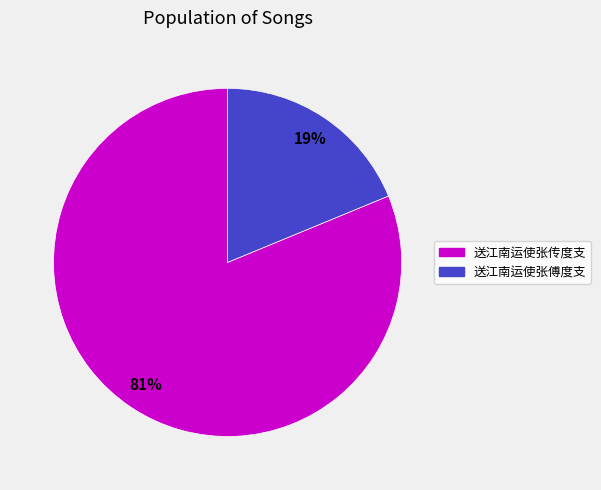

To the nearest percent, what is the difference between the 送江南运使张传度支 and 送江南运使张傅度支 slice percentages?

62%